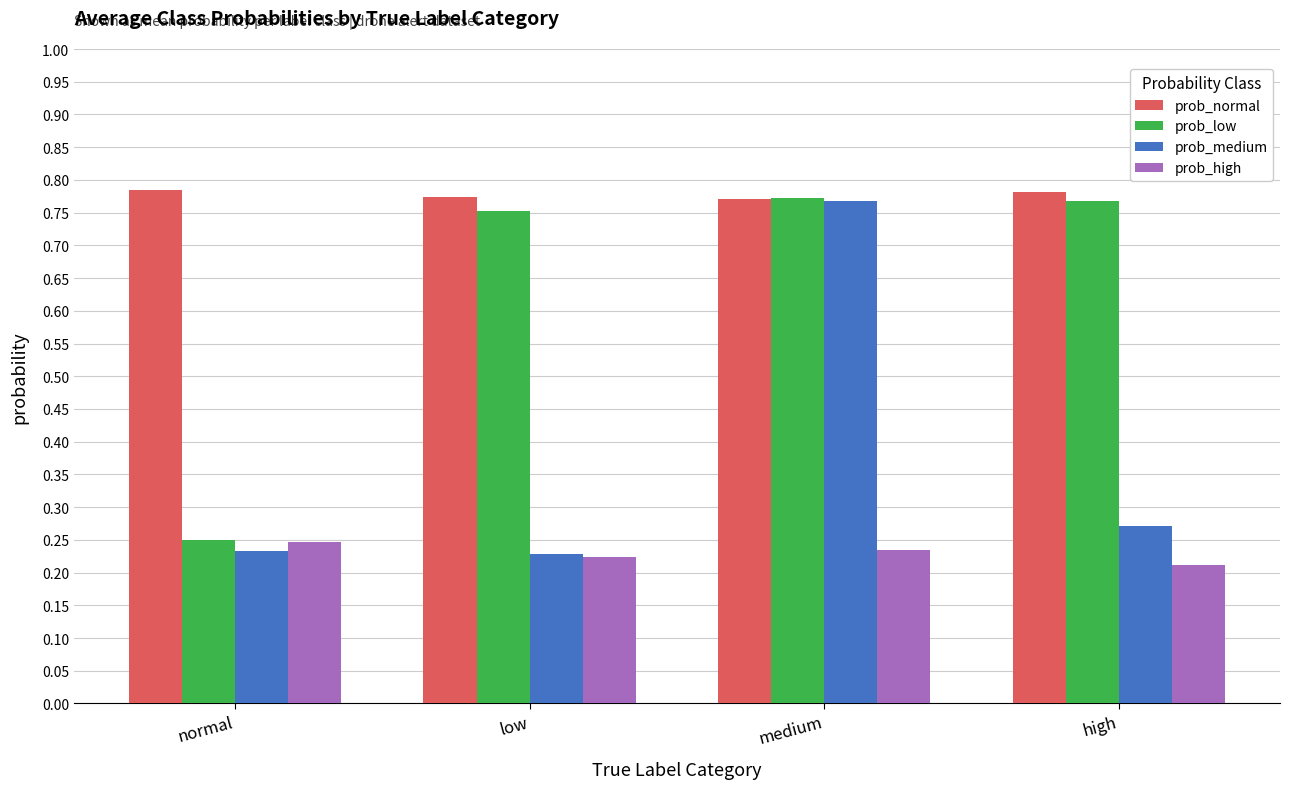

Rank the series at high from lowest to highest value.

prob_high, prob_medium, prob_low, prob_normal